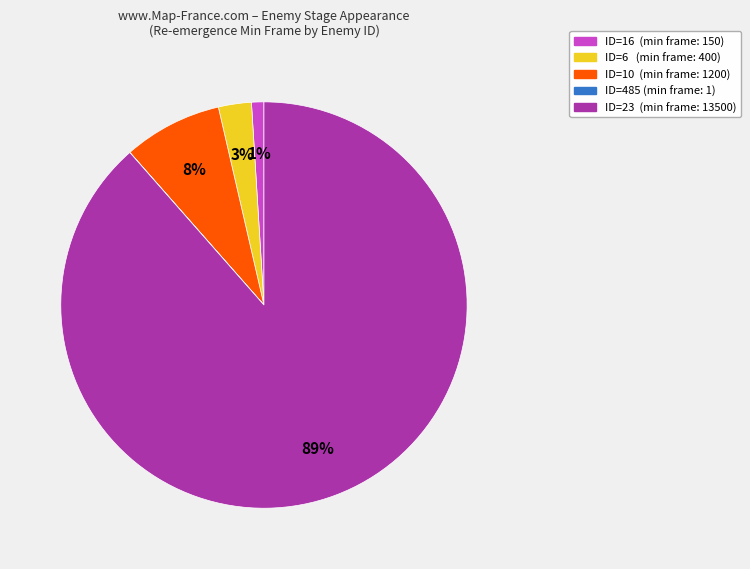

What is the majority slice?

ID=23